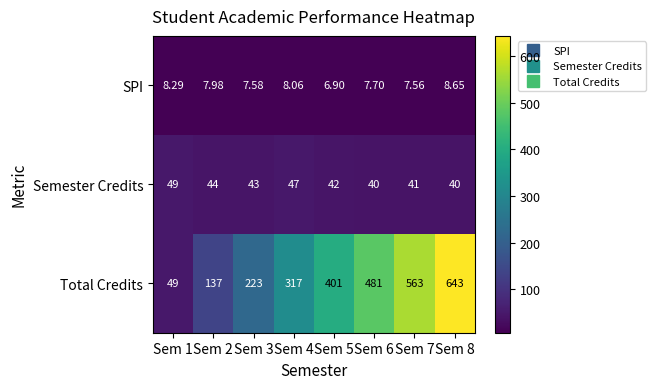

Between Sem 2 and Sem 4, which series saw the biggest shift?

Total Credits